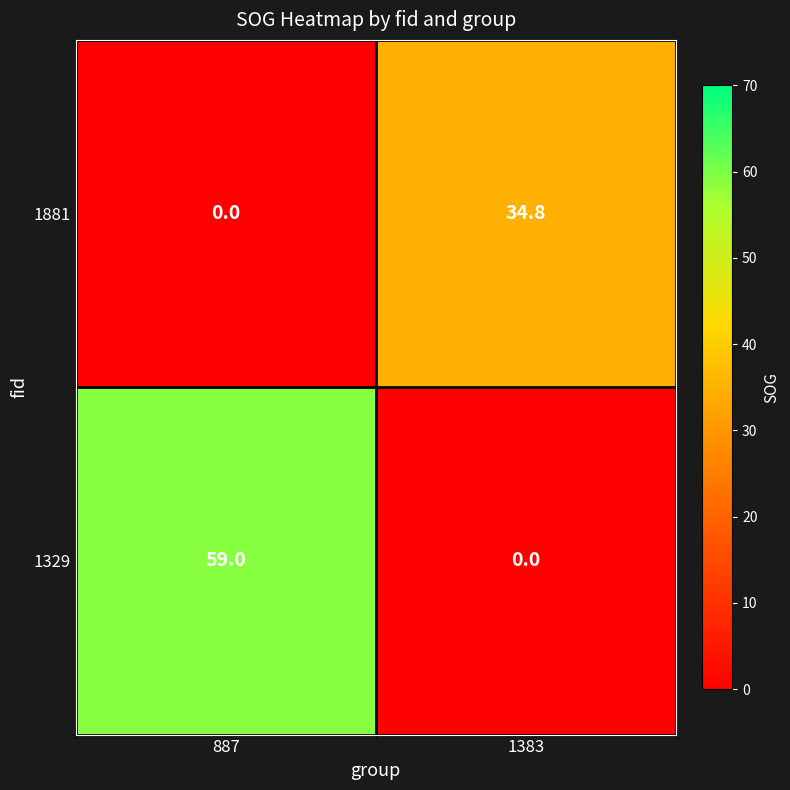

How many distinct data groups are displayed?

2